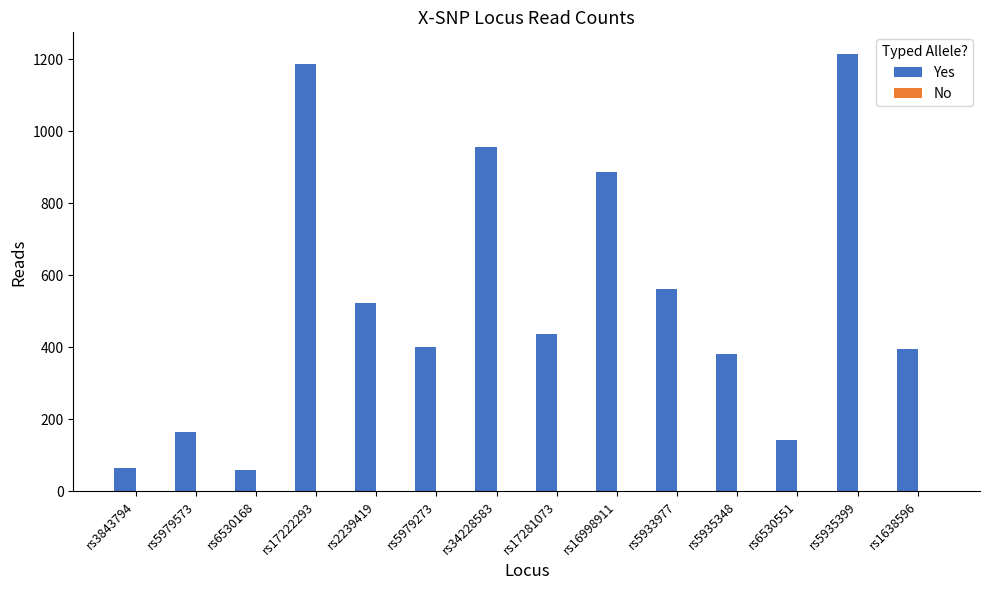

What is the label of the 14th bar from the left?

rs1638596